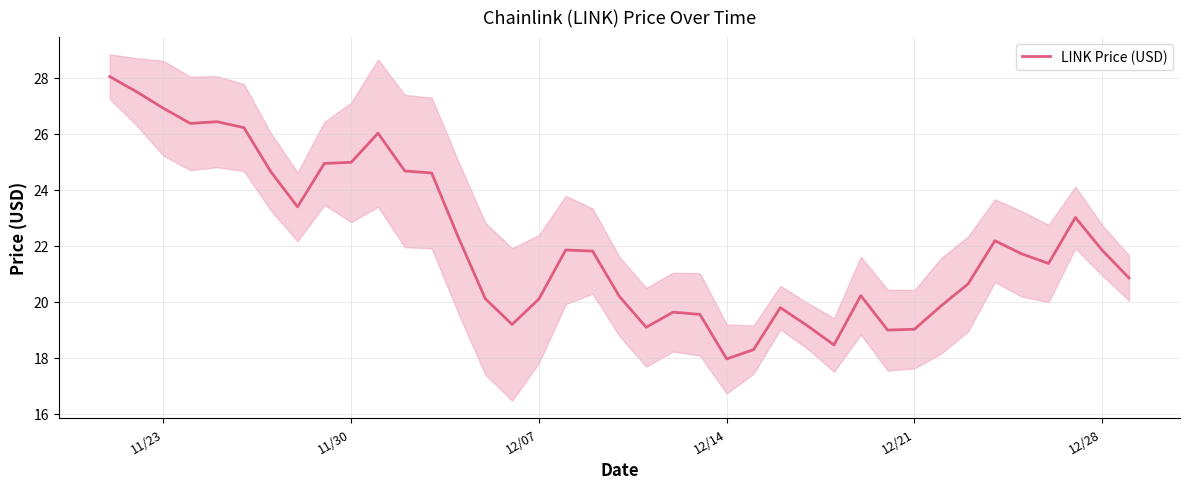

How many data points does each series have?

39